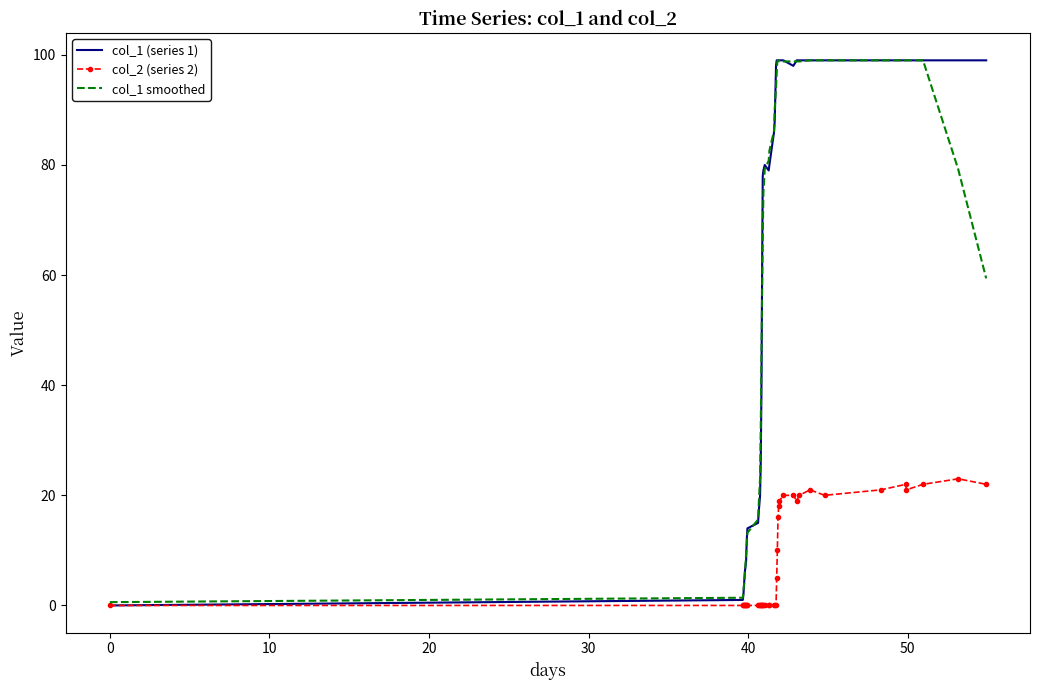

Which series has the largest range (max minus min)?

col_1 (series 1)